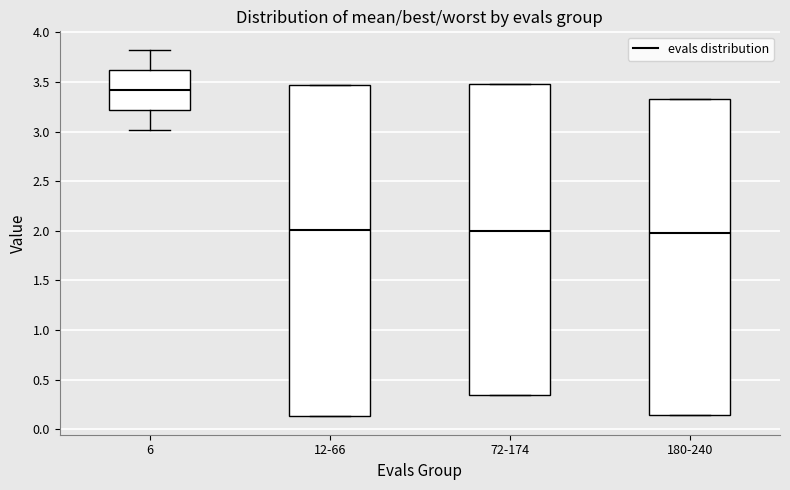

Comparing the boxes themselves (not the whiskers), which one is the tallest?

12-66